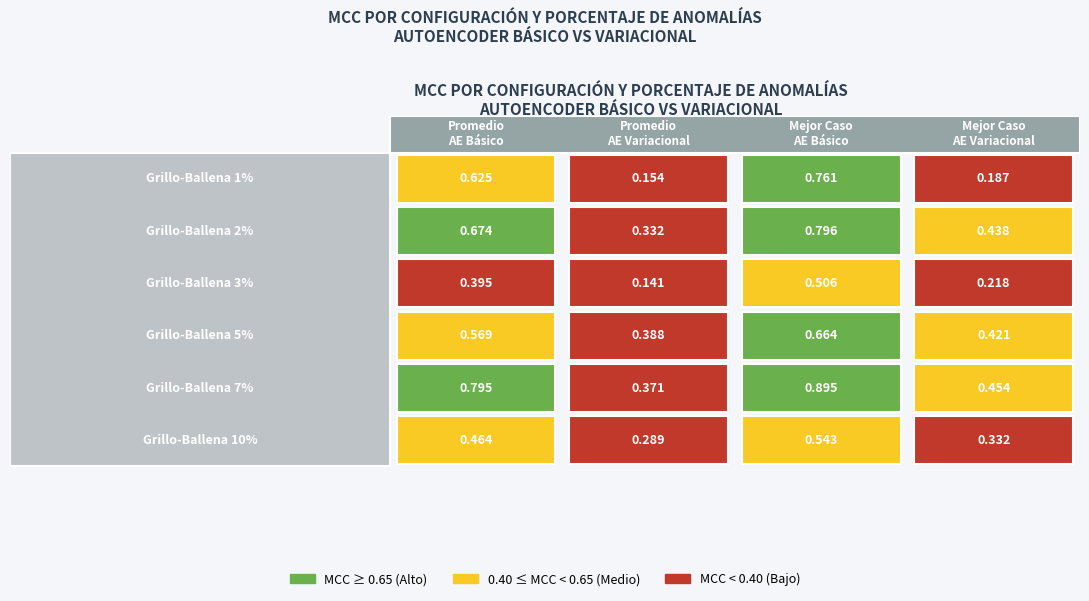

Which series changed the most between Grillo-Ballena 1% and Grillo-Ballena 5%?

Grillo-Ballena 1%